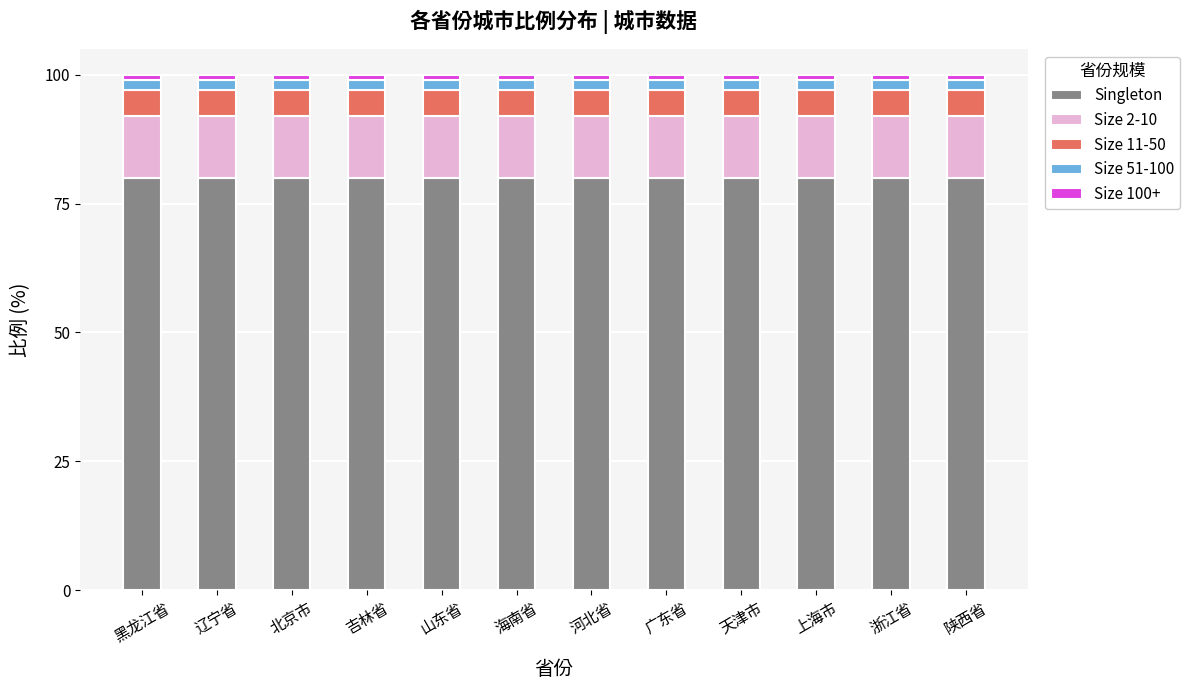

What is the maximum value for Singleton?

80